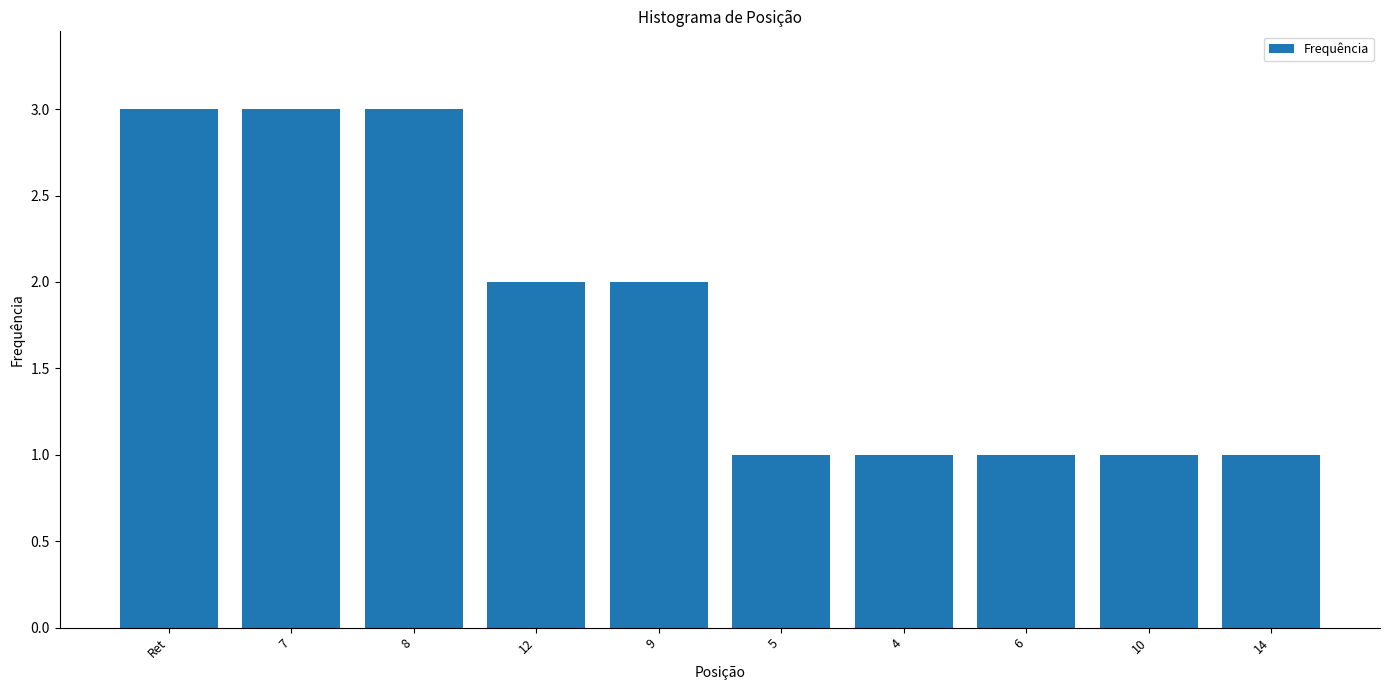

What is the label of the 9th bar from the right?

7